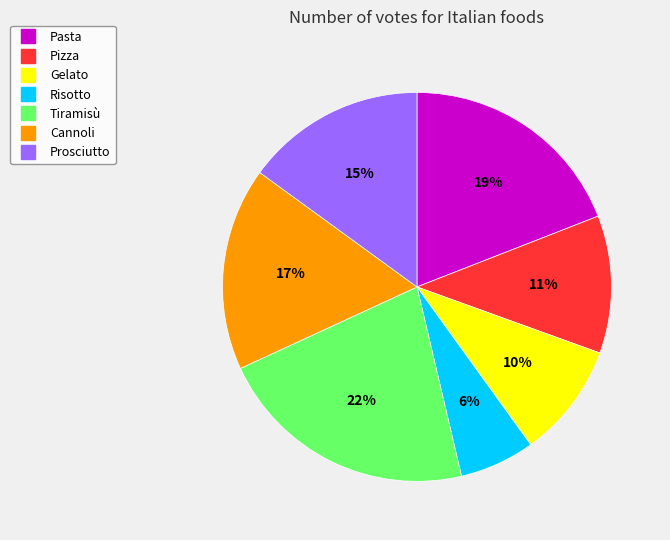

What is the smallest slice in the pie chart?

Risotto